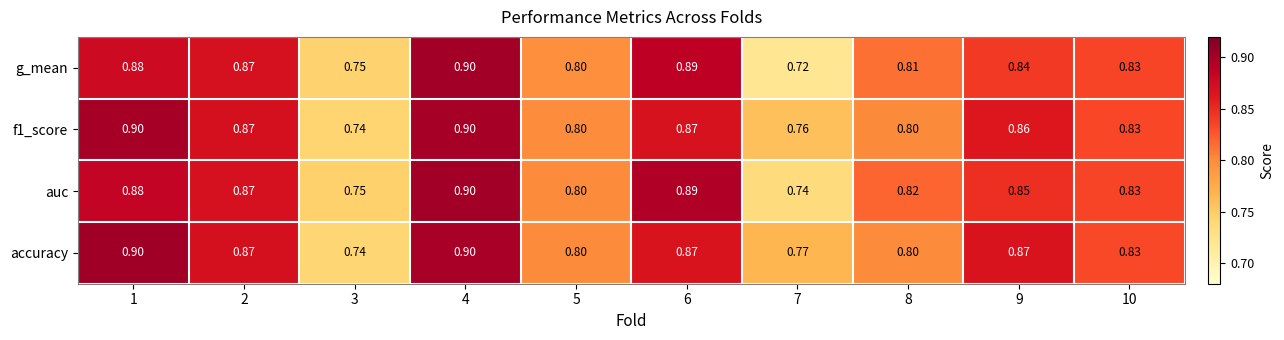

At which category is the sum across all series the highest?

4